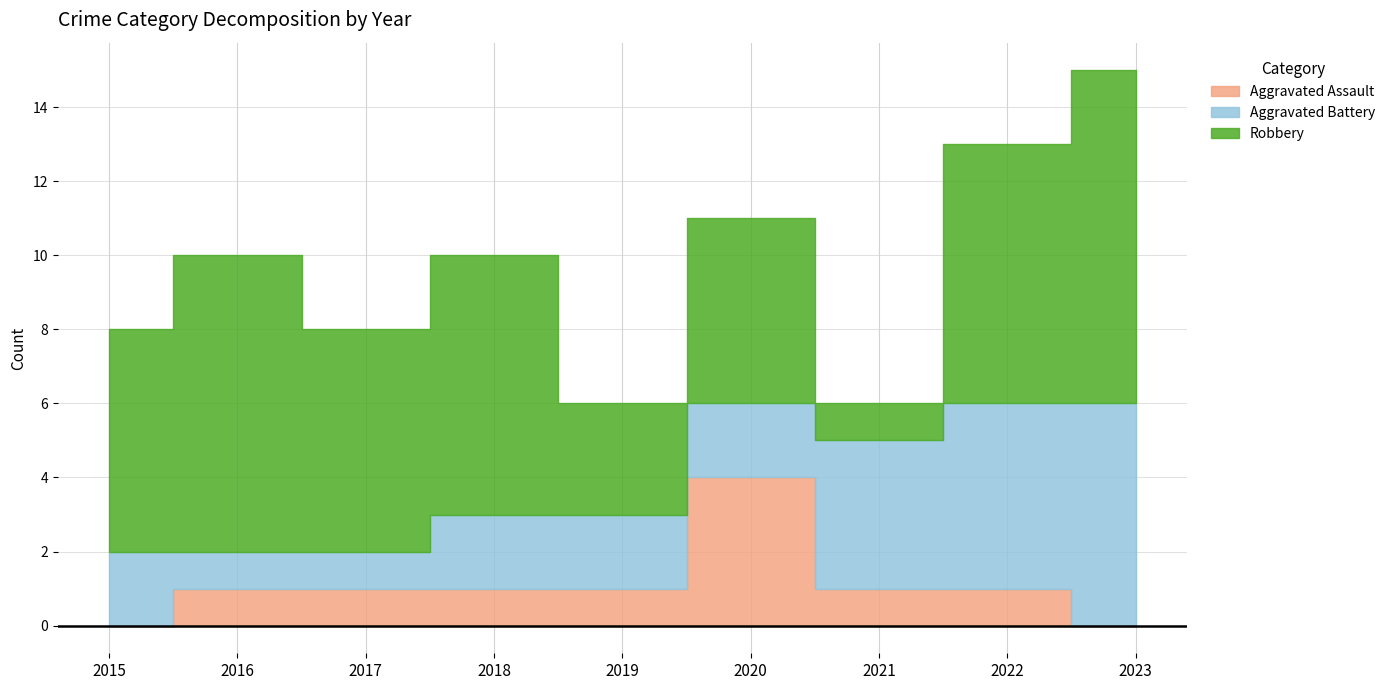

At which label does Aggravated Battery reach its peak?

2023